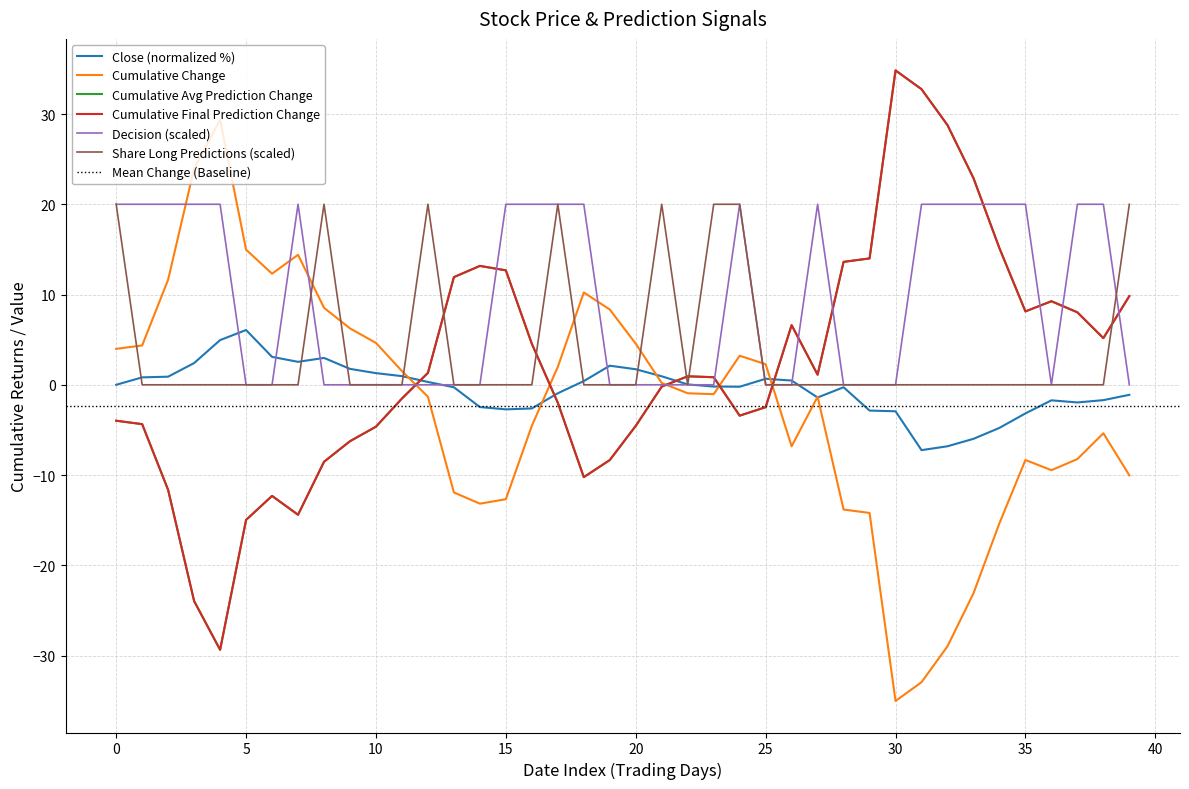

Reading left to right, extract all data points from this chart.

Close (normalized %): 0.0	0.8	0.9	2.4	5.0	6.1	3.1	2.5	3.0	1.8	1.3	1.0	0.3	-0.3	-2.5	-2.7	-2.6	-0.9	0.4	2.1	1.7	0.9	0.0	-0.2	-0.2	0.7	0.5	-1.4	-0.3	-2.9	-2.9	-7.2	-6.8	-6.0	-4.8	-3.2	-1.7	-2.0	-1.7	-1.1
Decision (scaled): 20.0	20.0	20.0	20.0	20.0	0.0	0.0	20.0	0.0	0.0	0.0	0.0	0.0	0.0	0.0	20.0	20.0	20.0	20.0	0.0	0.0	0.0	0.0	0.0	20.0	0.0	0.0	20.0	0.0	0.0	0.0	20.0	20.0	20.0	20.0	20.0	0.0	20.0	20.0	0.0
Share Long Predictions (scaled): 20.0	0.0	0.0	0.0	0.0	0.0	0.0	0.0	20.0	0.0	0.0	0.0	20.0	0.0	0.0	0.0	0.0	20.0	0.0	0.0	0.0	20.0	0.0	20.0	20.0	0.0	0.0	0.0	0.0	0.0	0.0	0.0	0.0	0.0	0.0	0.0	0.0	0.0	0.0	20.0